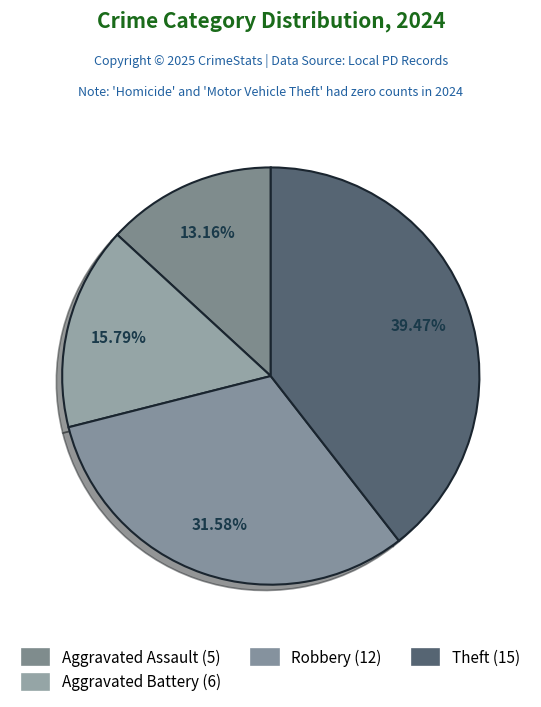

Is there a majority slice in this chart?

No